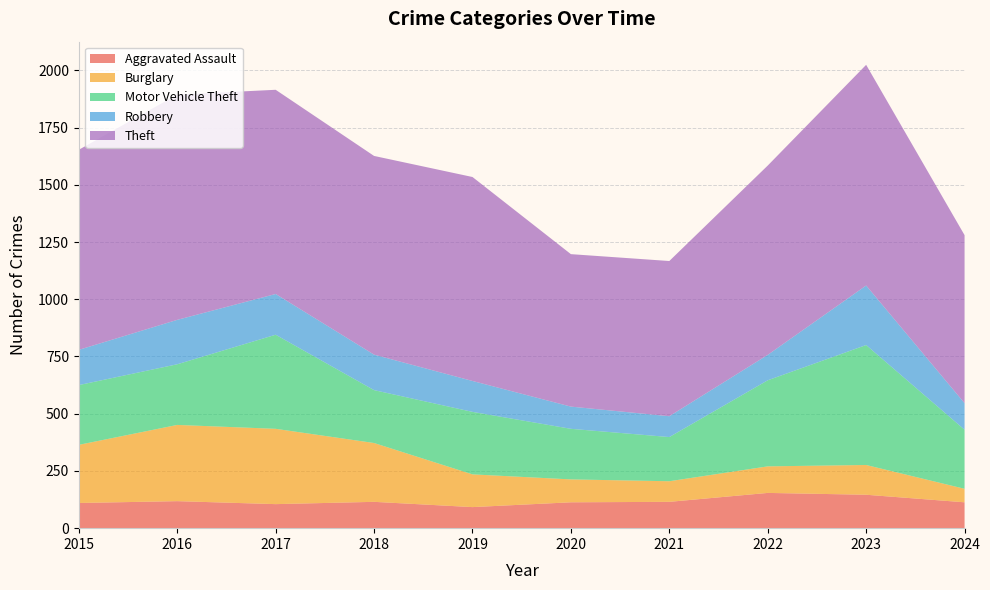

Reading left to right, what are all the values shown in this chart?

Aggravated Assault: 110	118	105	115	92	113	115	154	146	113
Burglary: 254	333	329	257	143	100	90	116	130	59
Motor Vehicle Theft: 261	265	411	231	273	221	193	376	524	258
Robbery: 154	194	178	155	135	97	91	111	260	116
Theft: 874	984	892	868	891	666	678	827	964	734